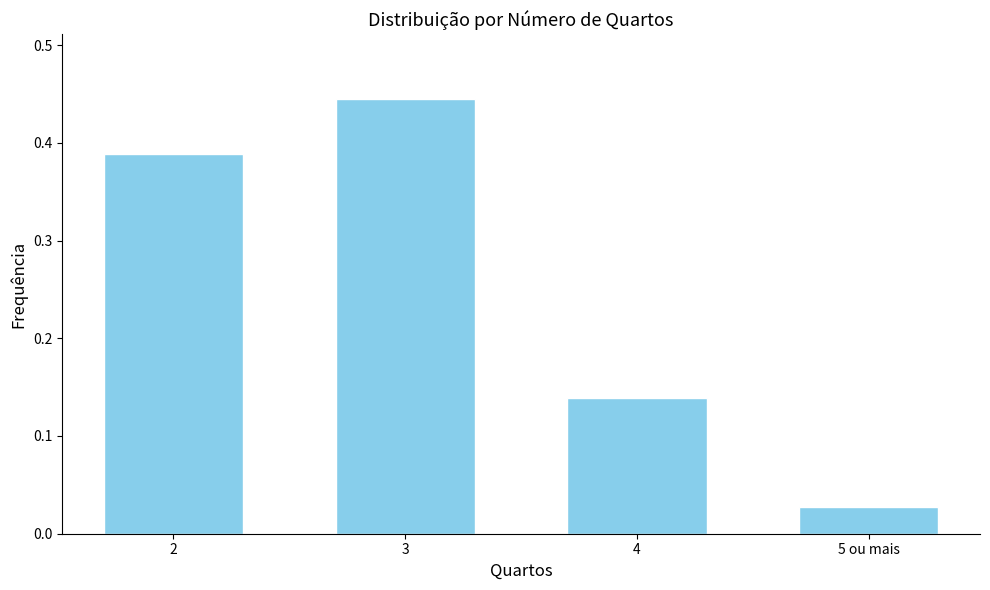

What is the sum of all values?

1.0